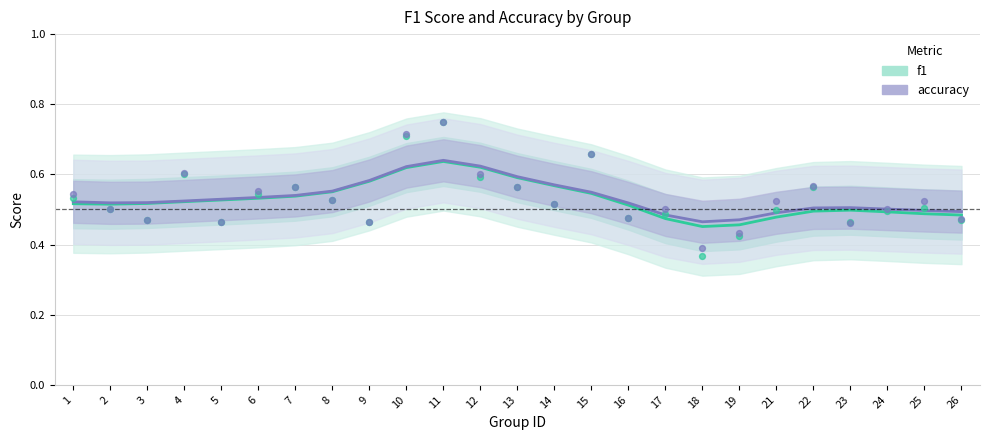

At how many categories does at least one series exceed 0?

25